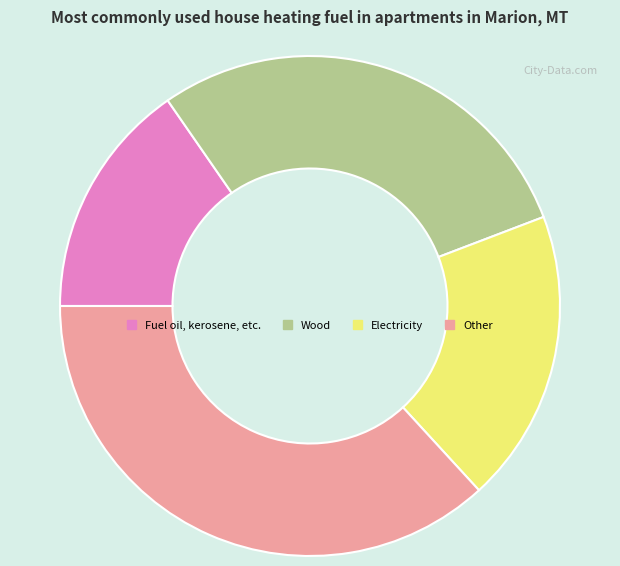

Which has a higher value, Fuel oil, kerosene, etc. or Wood?

Wood